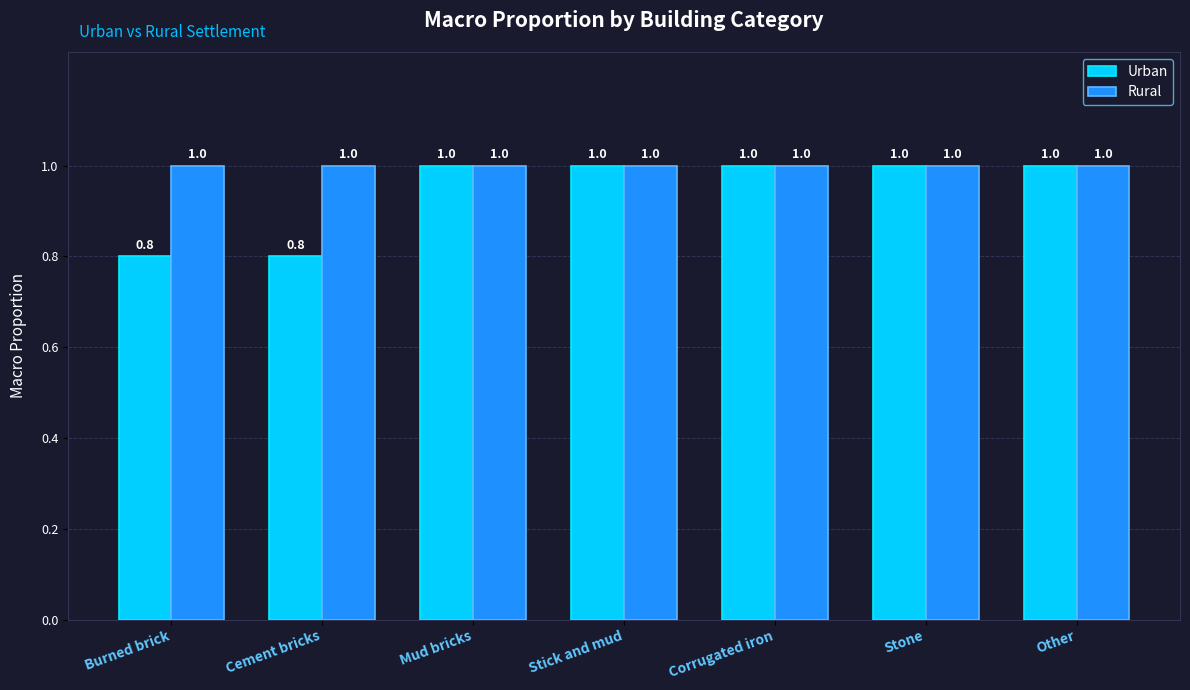

Count the Urban values in the range 0 to 1.

7